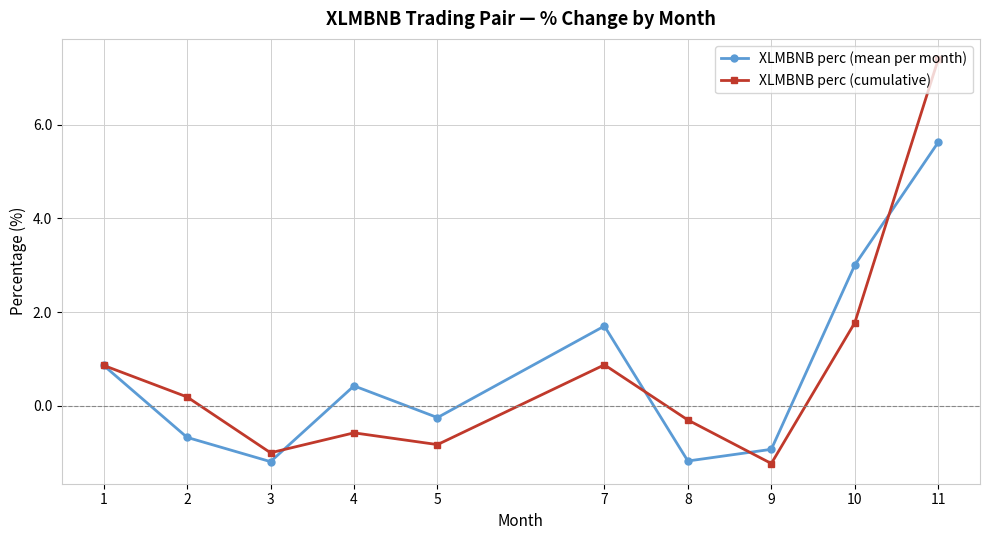

Where is the first local maximum for XLMBNB perc (cumulative)?

4